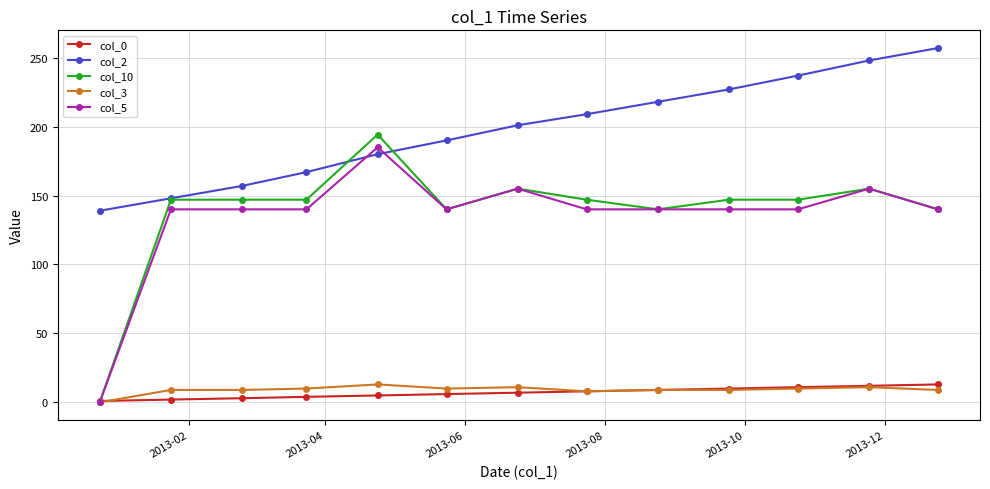

What is the maximum value shown in the chart?

257.0